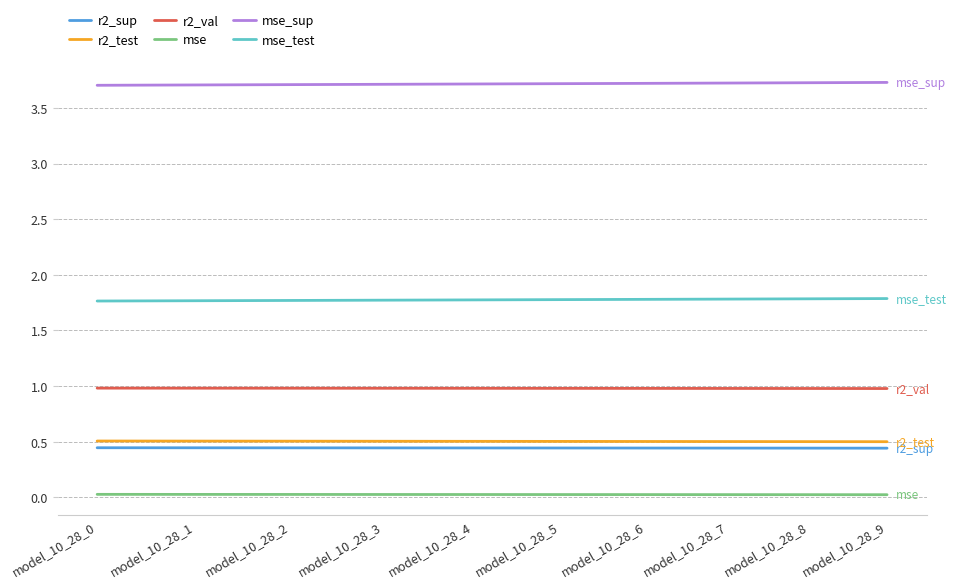

What is the total value across all series at model_10_28_6?

7.5